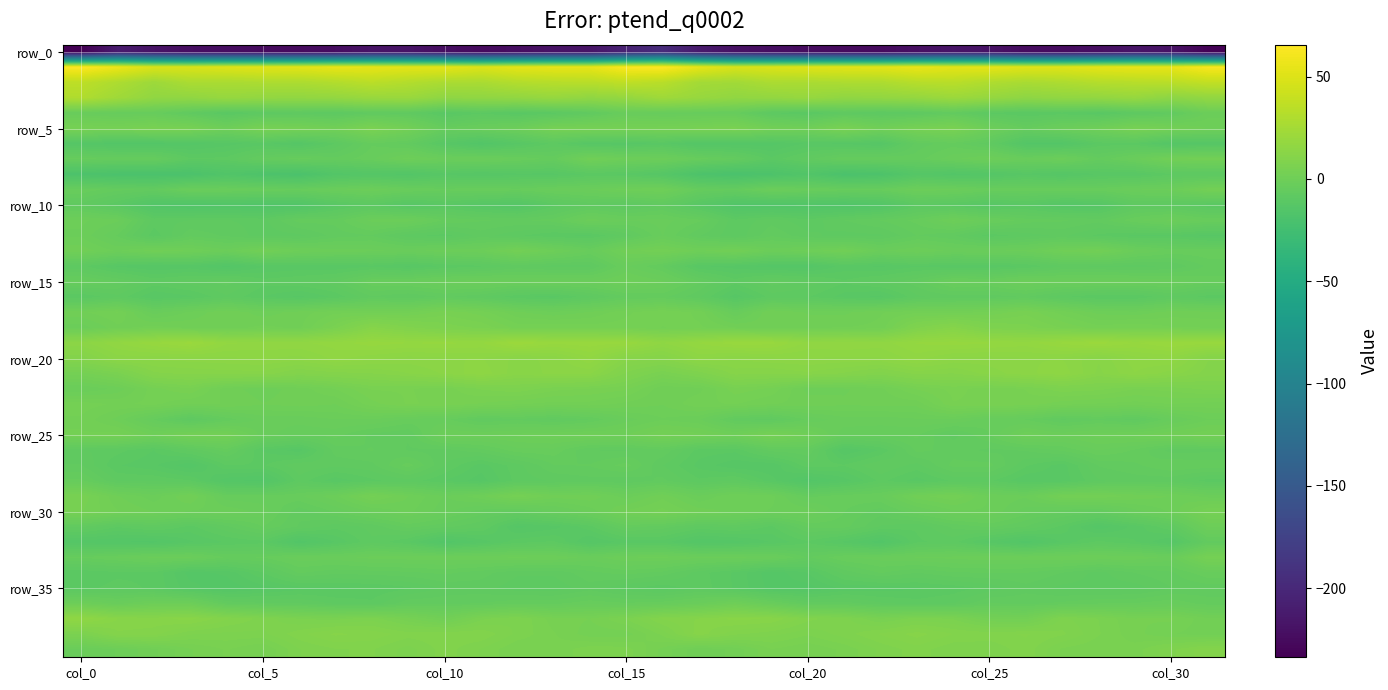

At which category is the sum across all series the highest?

16